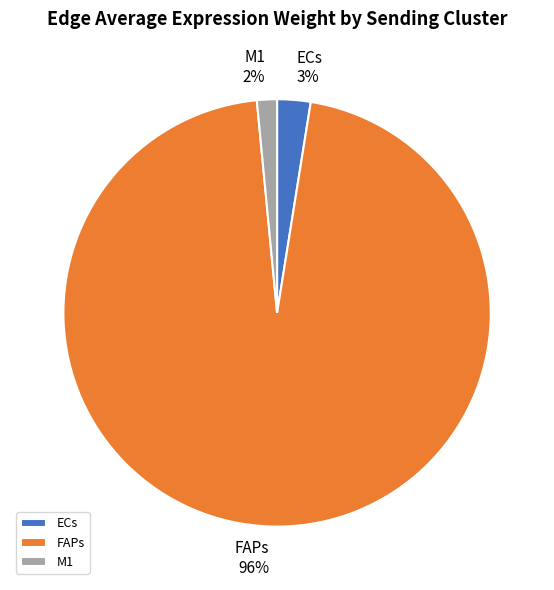

Which slice is the smallest?

M1